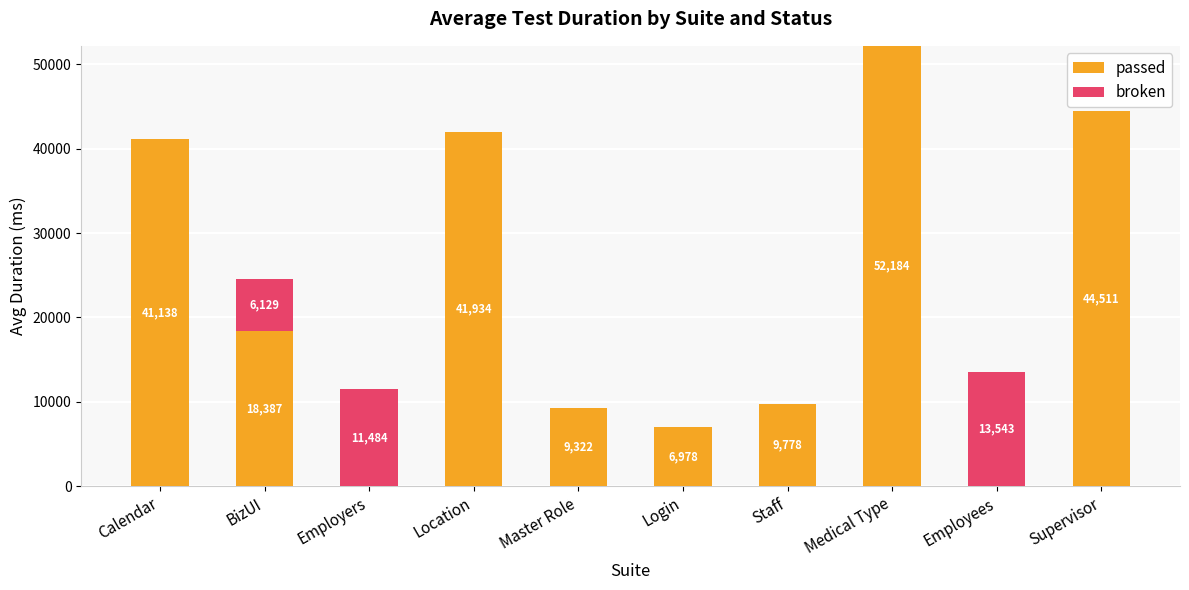

How many series are shown in this chart?

2